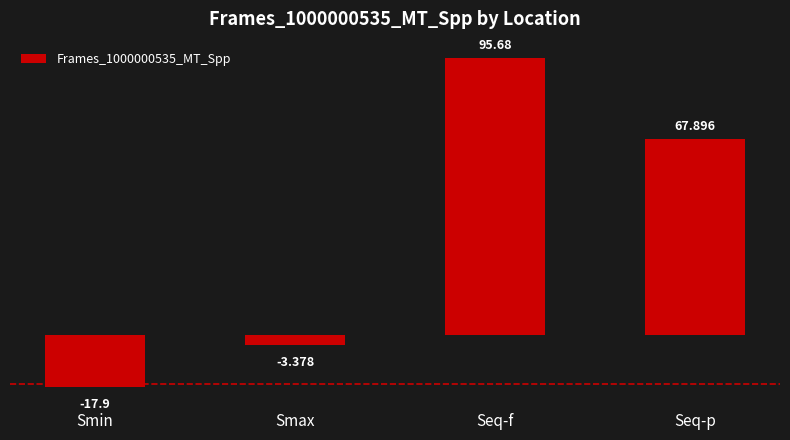

What is the difference between the maximum and minimum values?

113.6